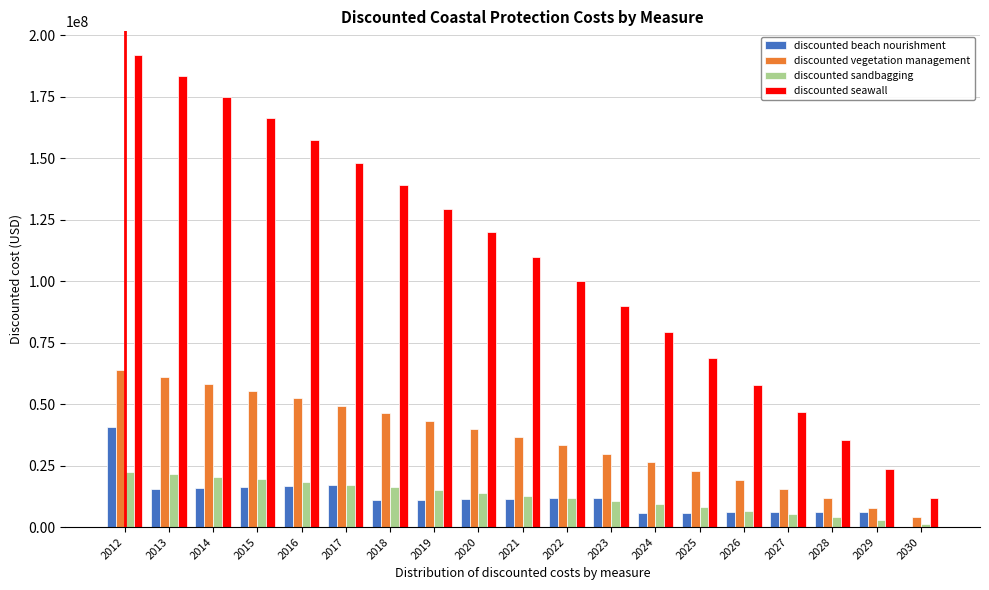

What is the sum of the discounted seawall values at 2024 and 2015?

245408332.7